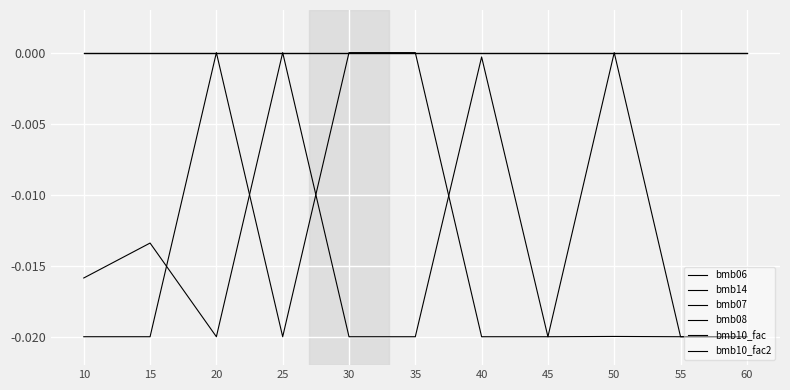

At which label is bmb06 closest to 0?

25